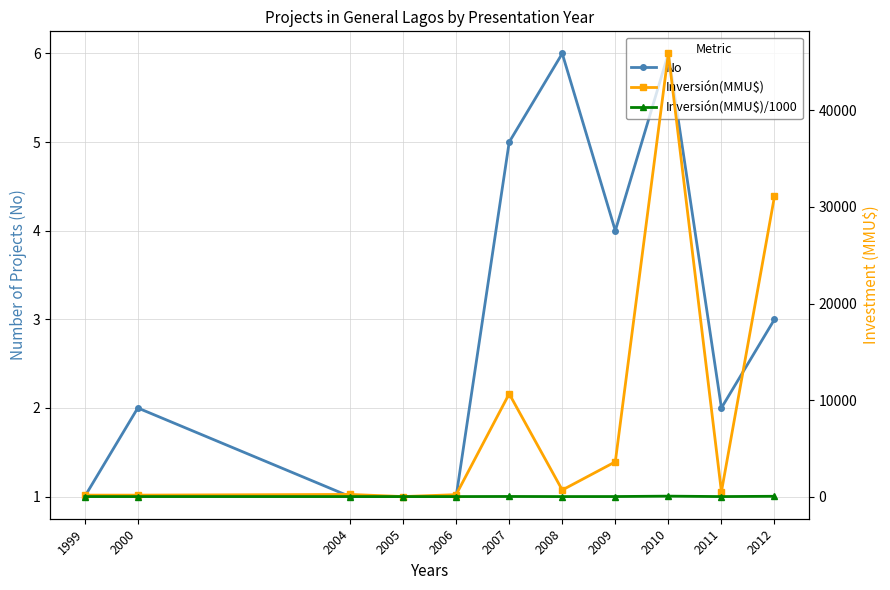

Which series has the largest total across all categories?

Inversión(MMU$)